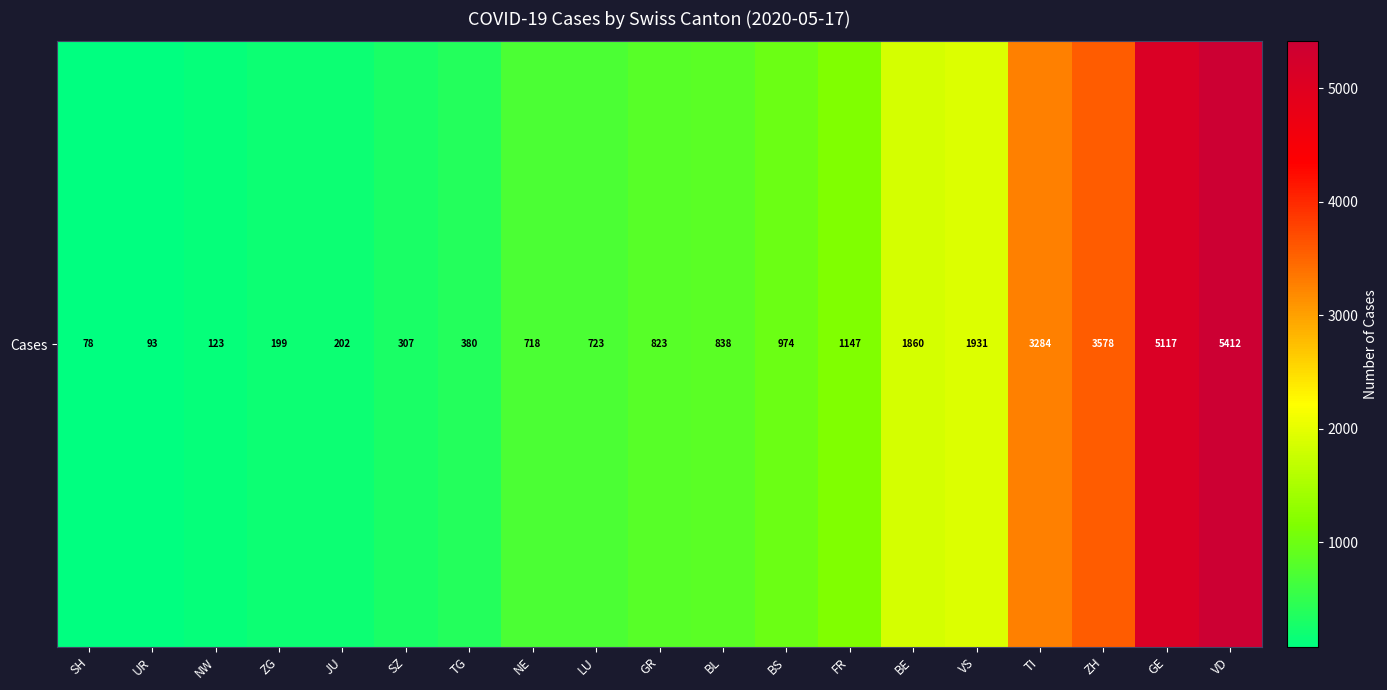

The chart shows a value of 718 at NE. True or false?

True